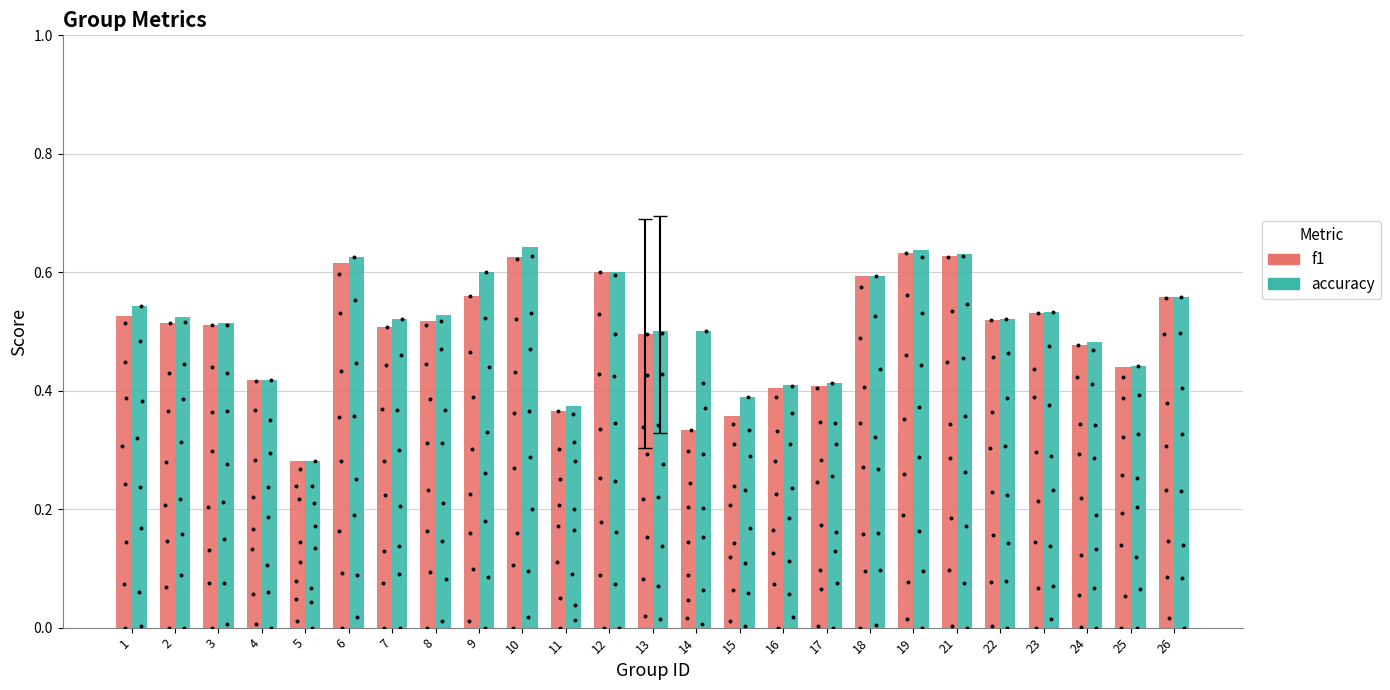

Which series has the widest spread of Y values?

accuracy